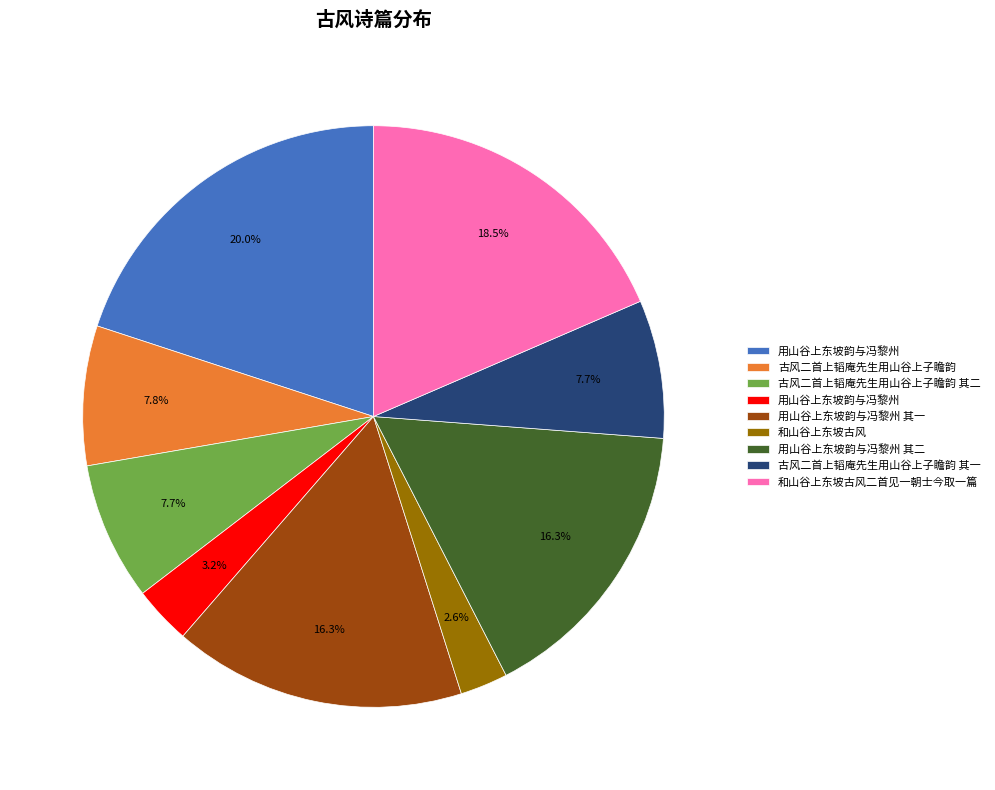

How many segments does this pie chart have?

9